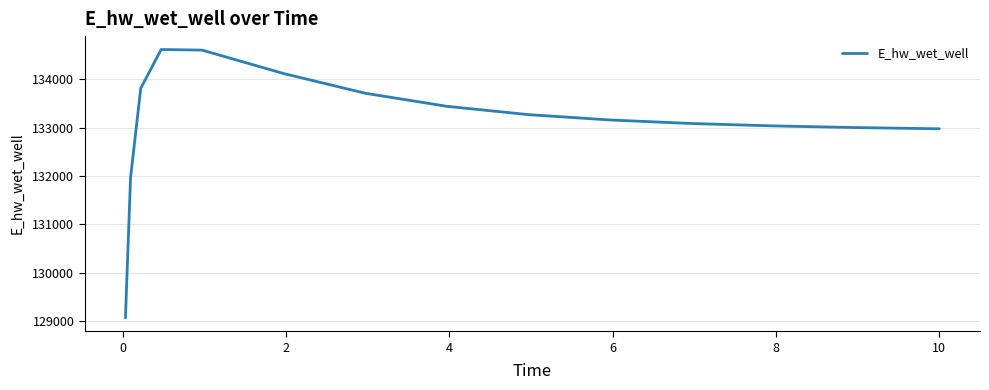

What is the greatest value displayed?

134620.0